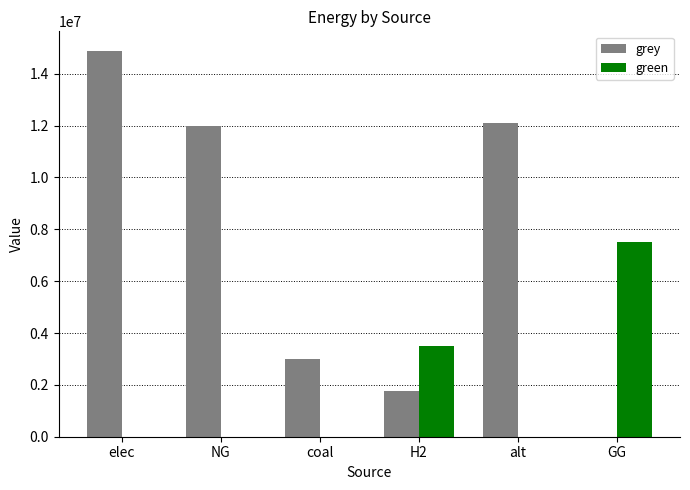

How many data points does each series have?

6